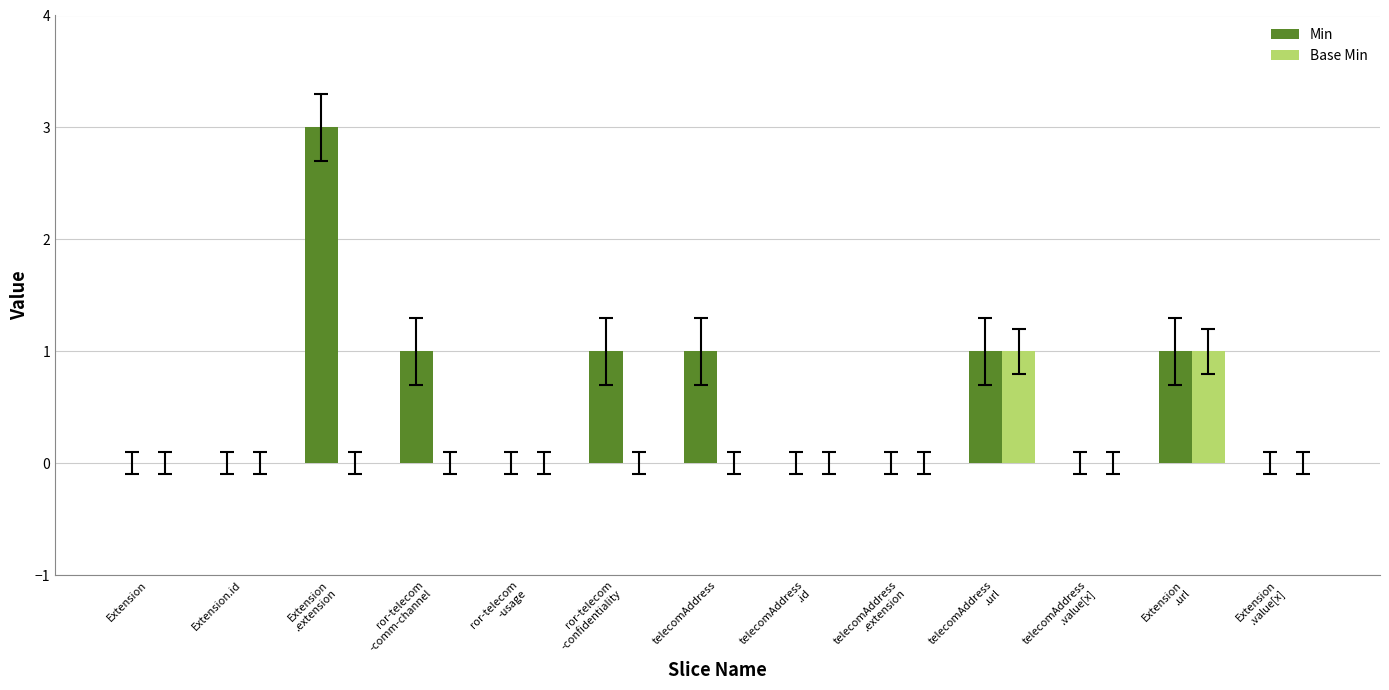

What is the greatest value displayed?

3